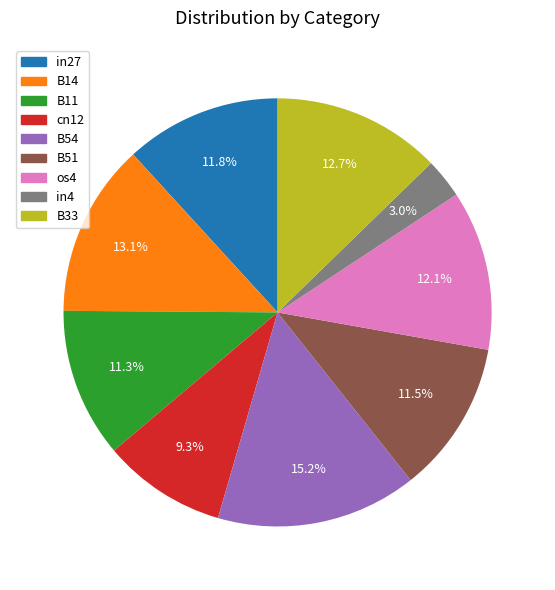

Which has a higher value, in4 or in27?

in27